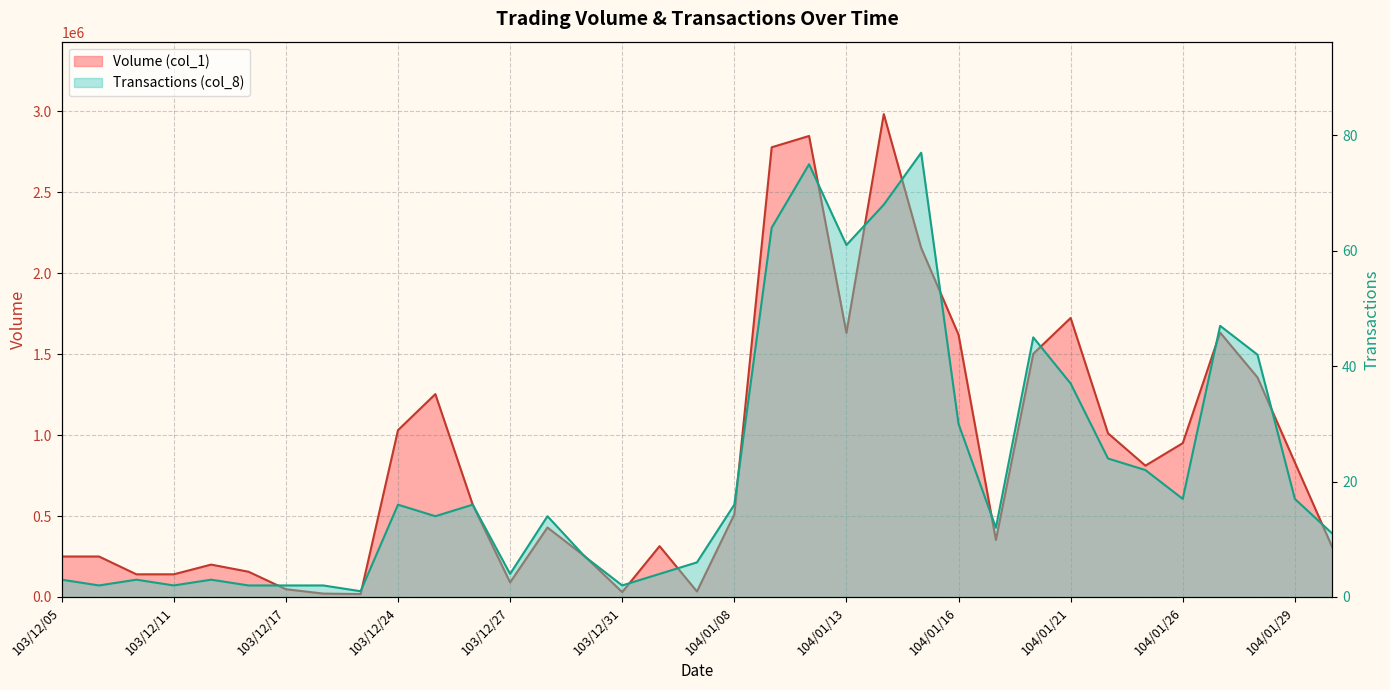

Is the value of Transactions (col_8) at 104/01/20 greater than the value of Volume (col_1) at 103/12/17?

No